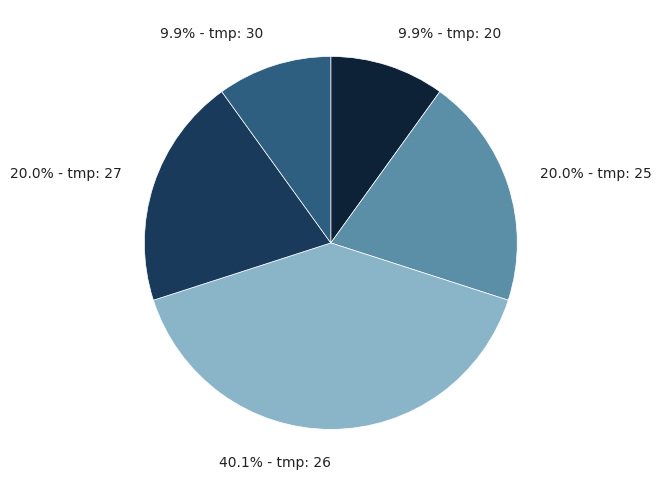

What percentage is NOT represented by 40.1% - tmp: 26?

59.9%